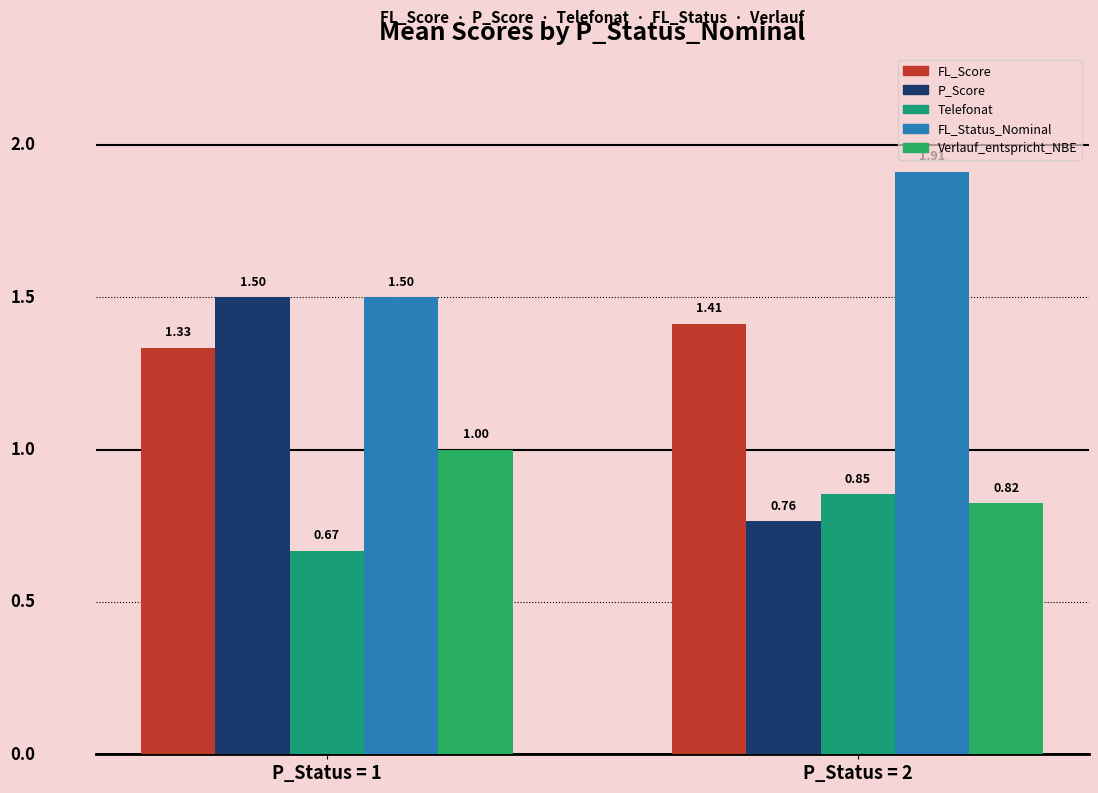

Does the chart contain stacked bars?

No